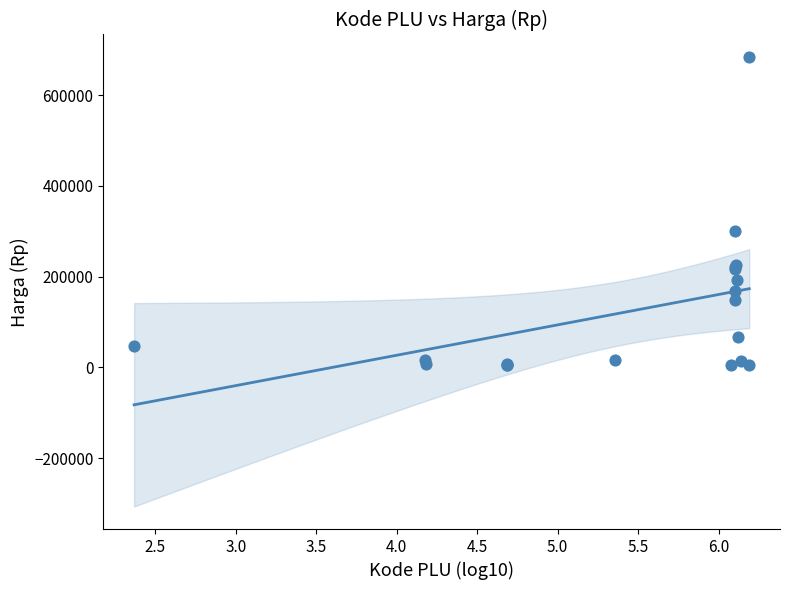

What Y value in the scatter plot is closest to 344075?

299850